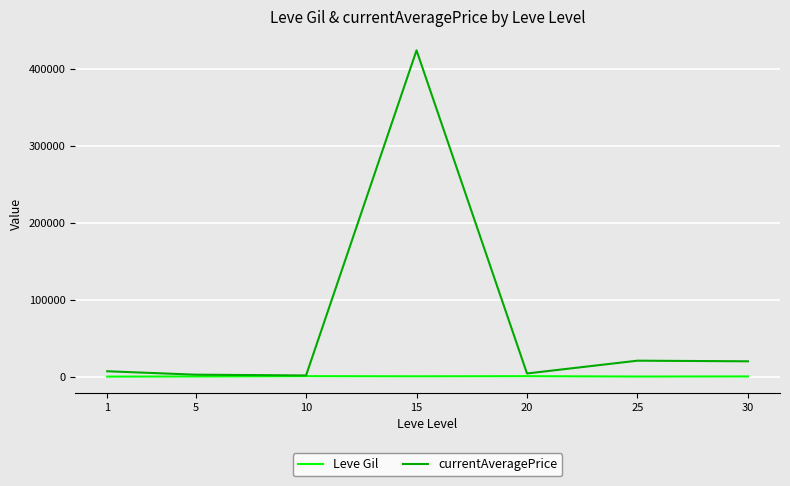

What is the average value of the Leve Gil series?

502.3